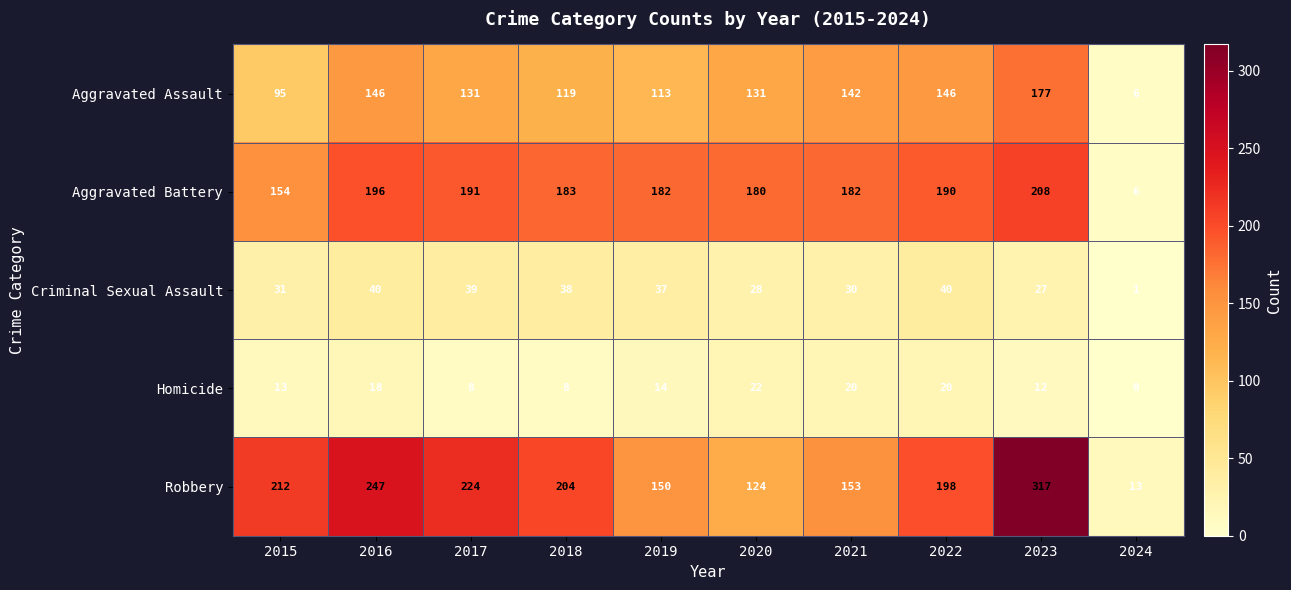

What is the sum of the Homicide values at 2015 and 2024?

13